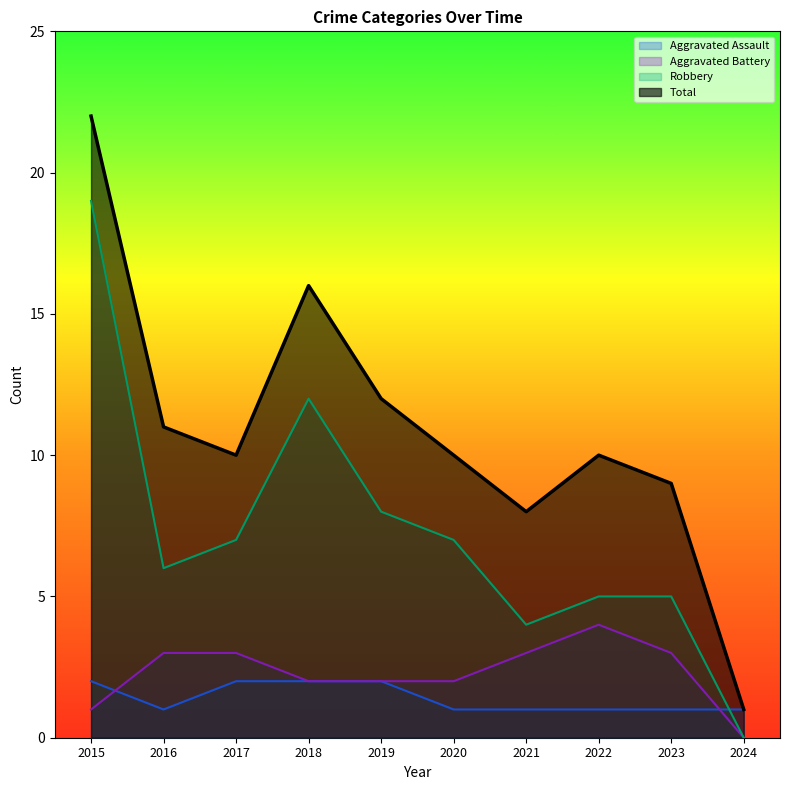

Which has a higher value, 2024 or 2019?

2019